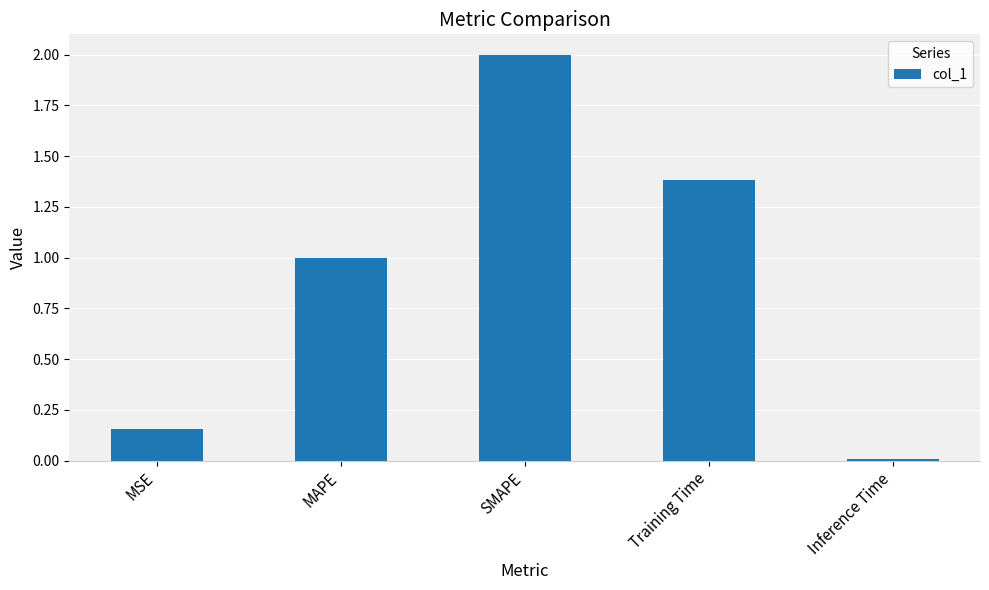

What is the label of the 2nd bar from the right?

Training Time